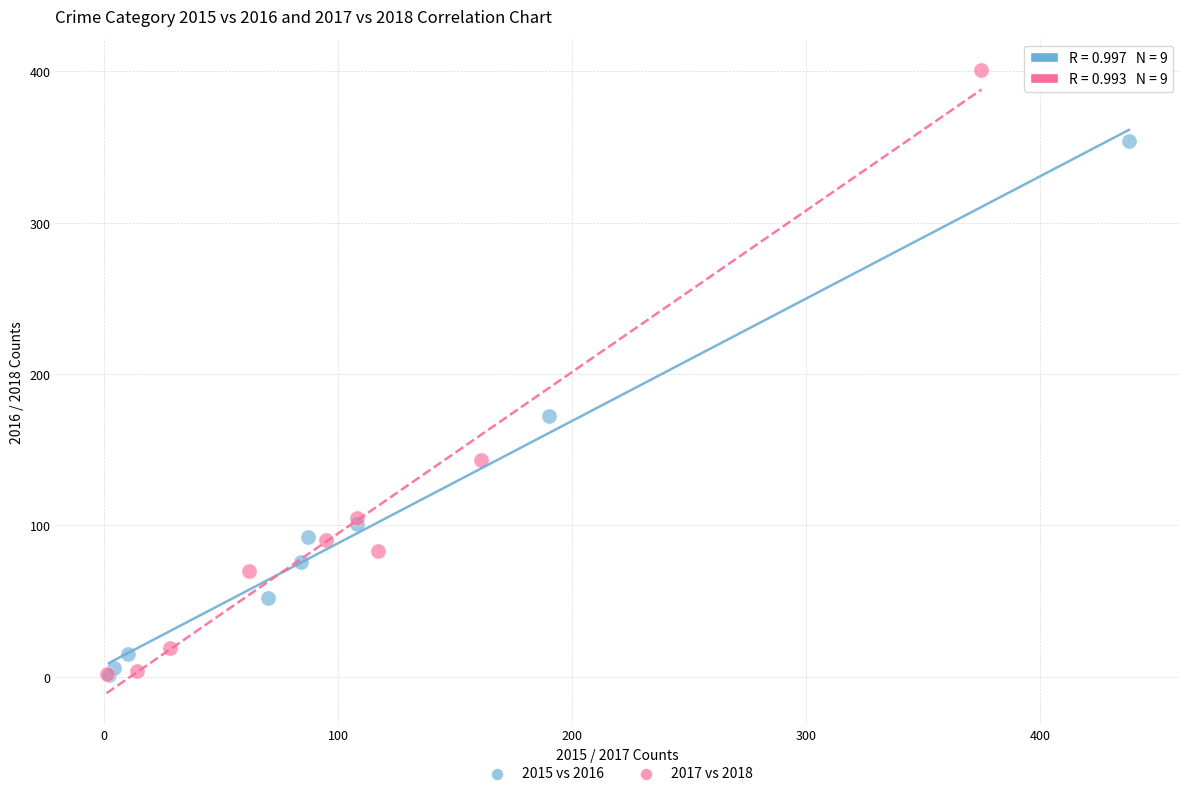

Which series has the widest spread of Y values?

2017 vs 2018